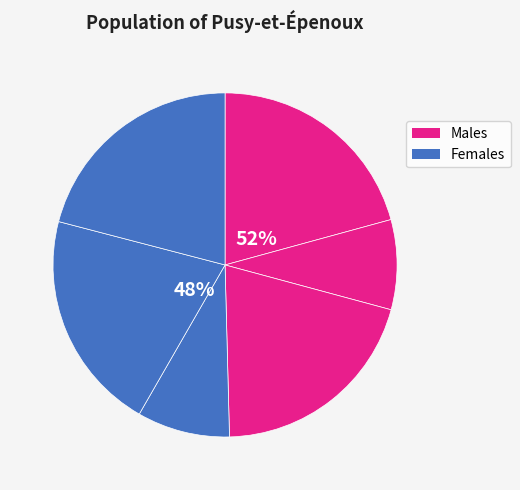

Is there a majority slice in this chart?

No